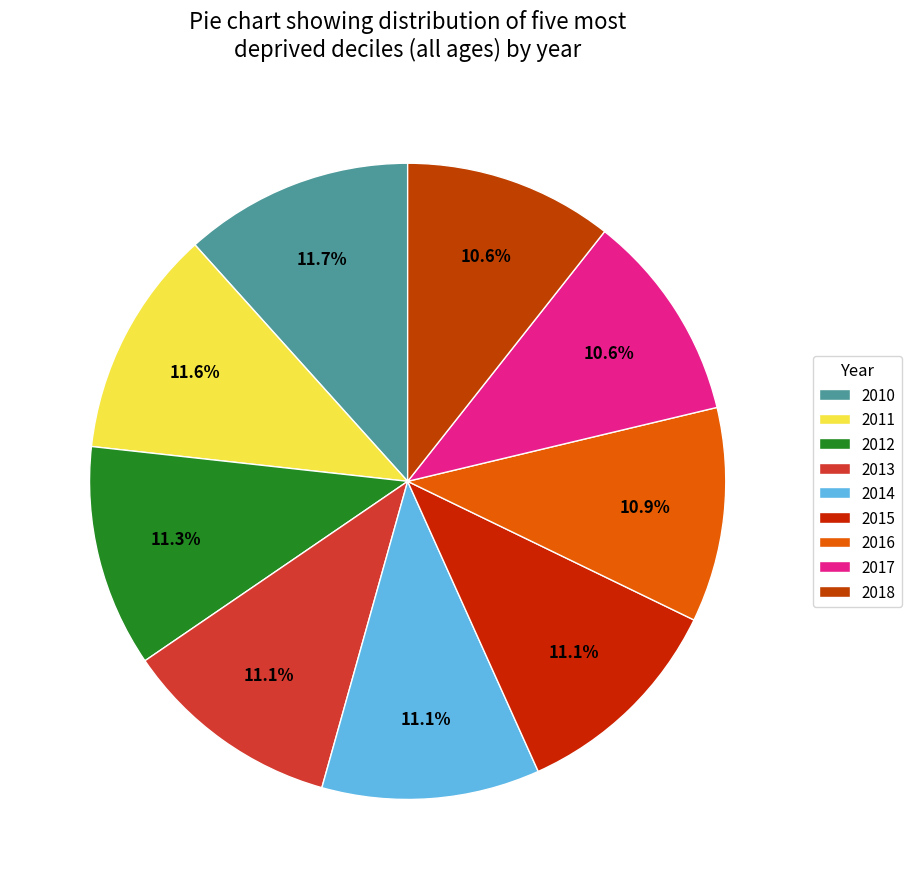

Is it true that 2018 is 4% of the pie?

False